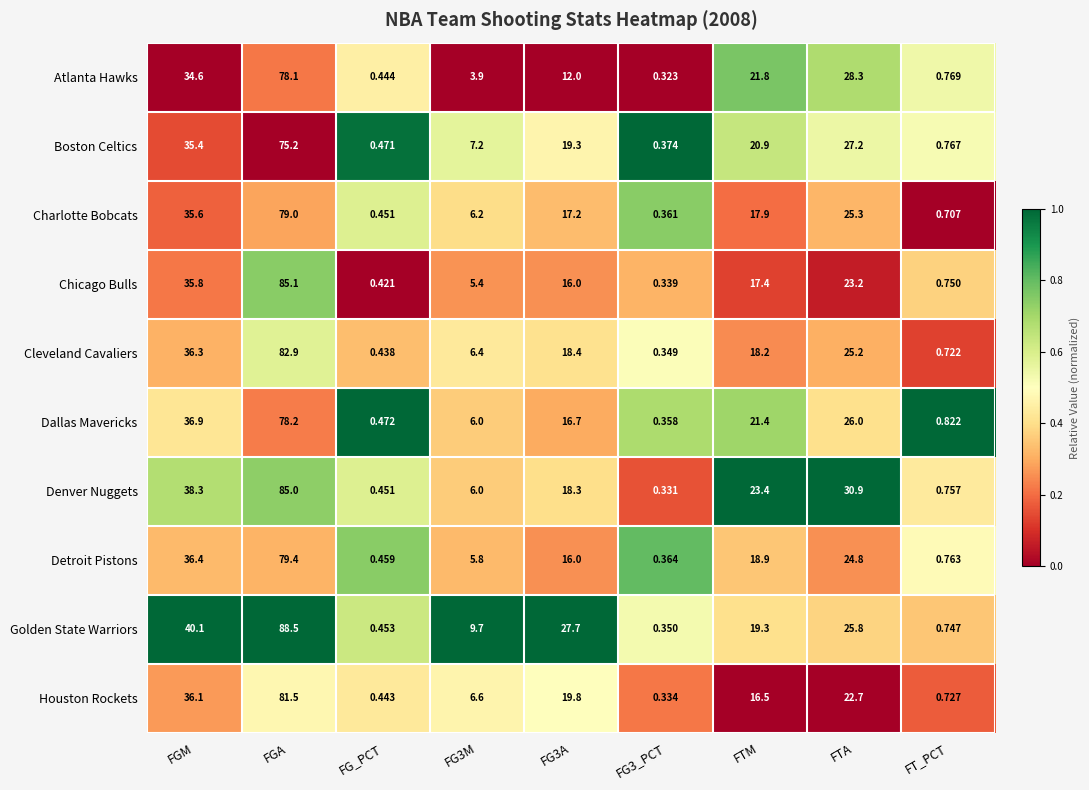

At how many categories does at least one series exceed 0?

9